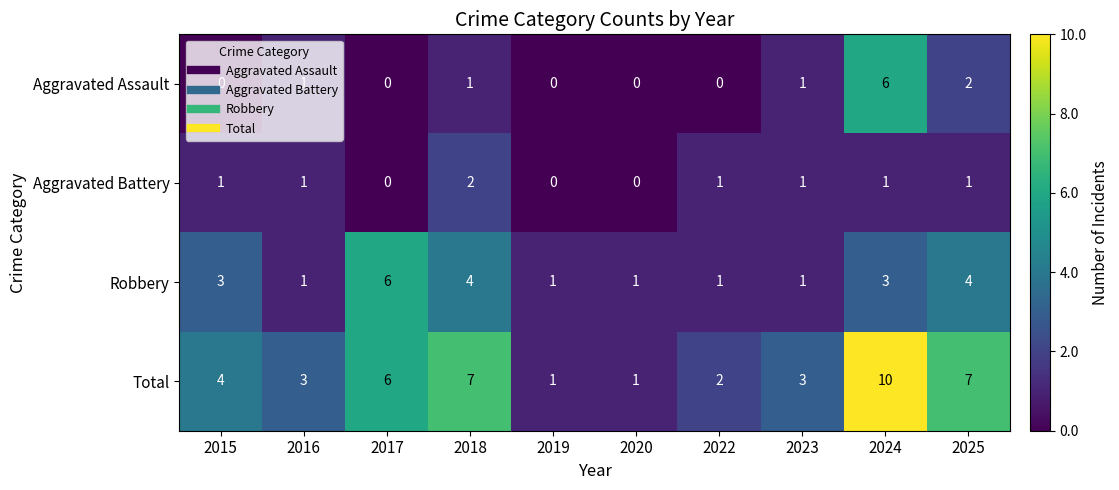

Which series has the largest range (max minus min)?

Total